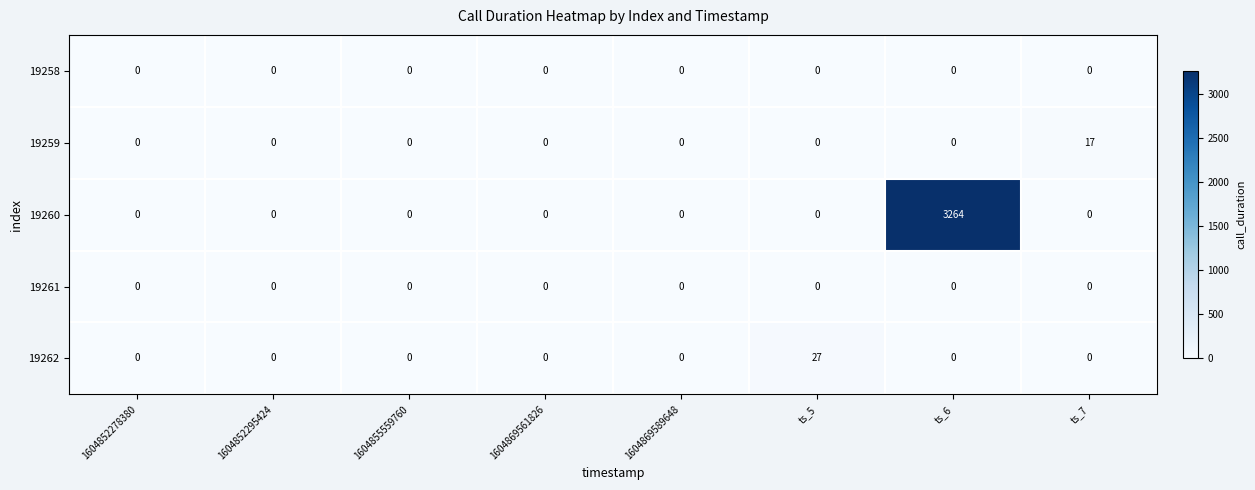

What is the highest value of the 19259 series?

17